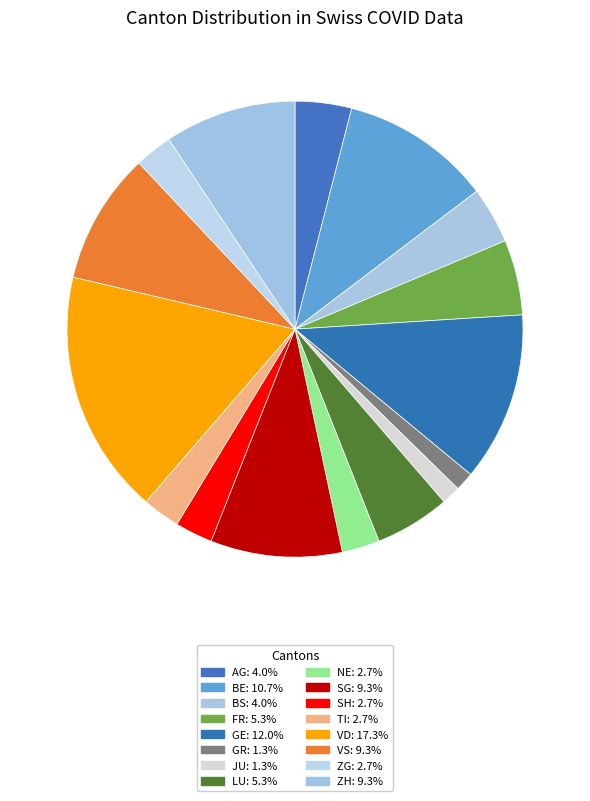

How many segments does this pie chart have?

16